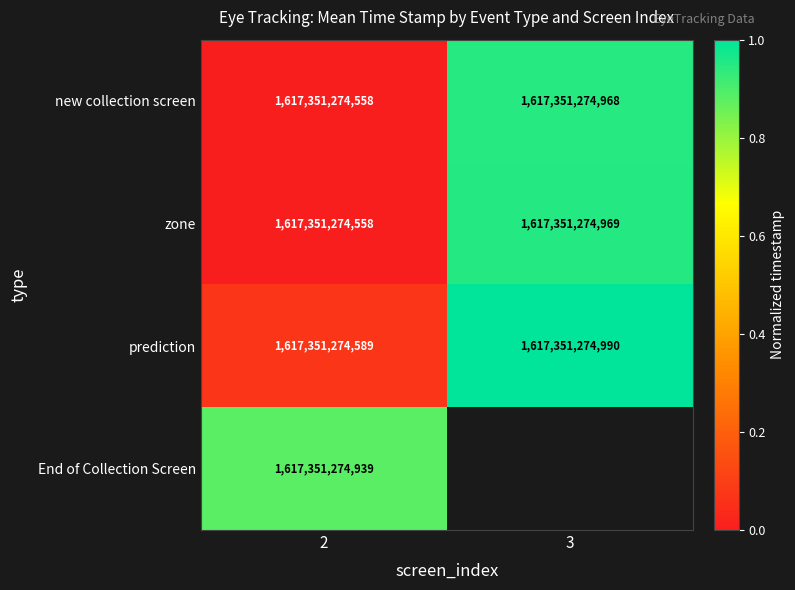

The value of zone at 3 is 1617351274969. True or false?

True